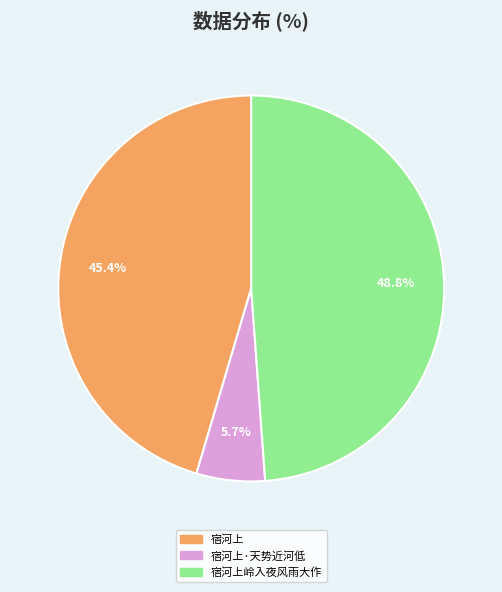

Is there any slice that represents more than half of the pie?

No